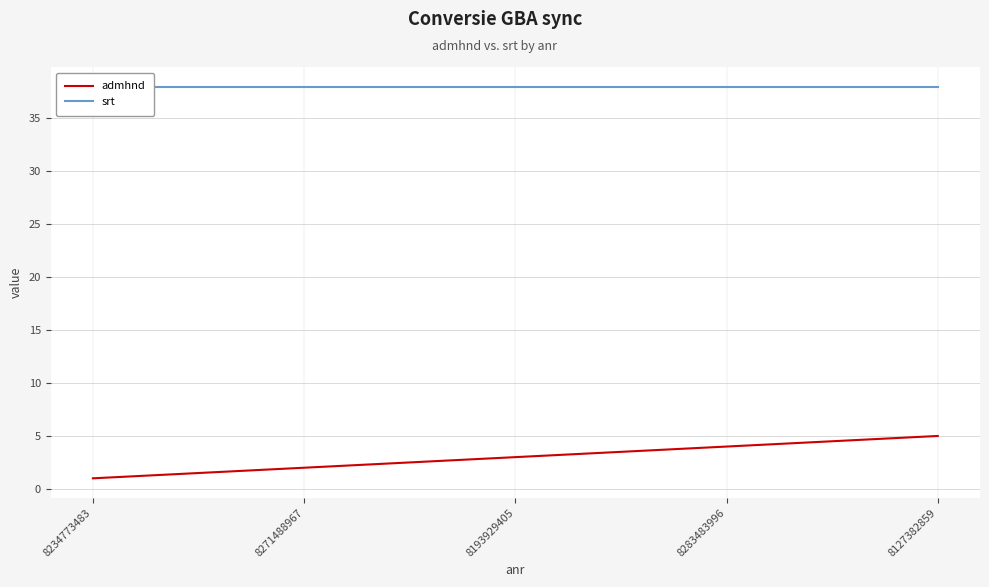

Rank the series at 8193929405 from highest to lowest value.

srt, admhnd